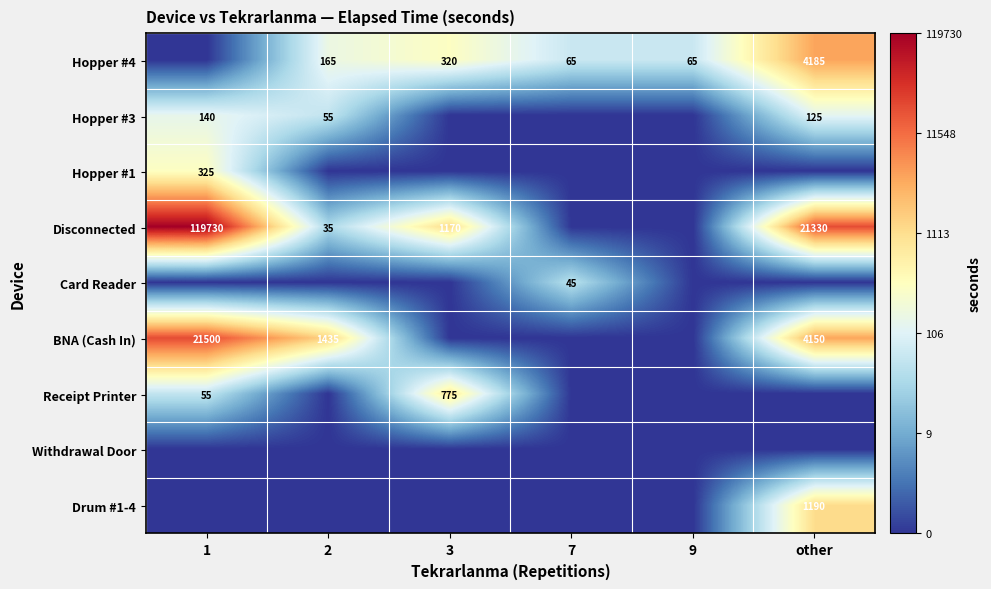

True or false: BNA (Cash In) has a value of 1972 at 2.

False